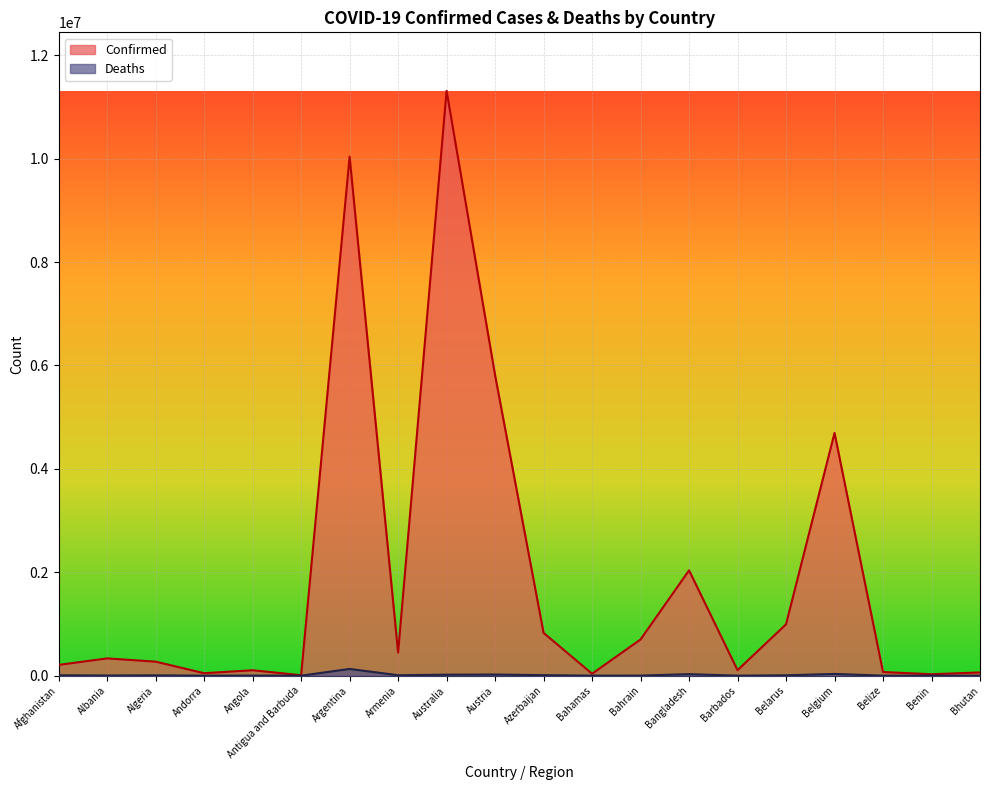

Which series has the widest spread of values?

Confirmed